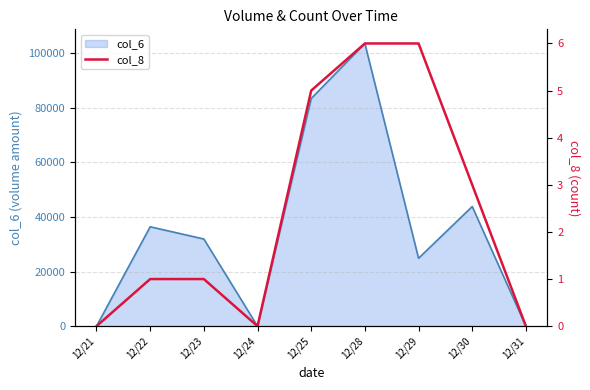

Where is the first local minimum?

12/24